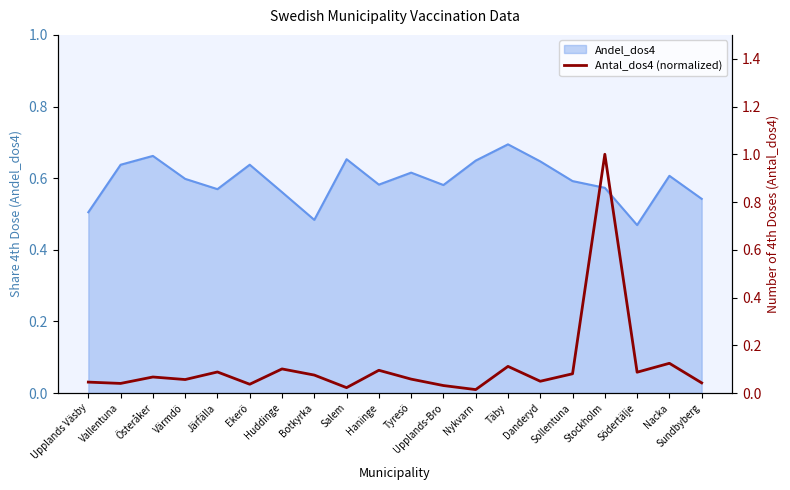

Reading right to left, what are all the values shown in this chart?

0.0	0.1	0.1	1.0	0.1	0.0	0.1	0.0	0.0	0.1	0.1	0.0	0.1	0.1	0.0	0.1	0.1	0.1	0.0	0.0